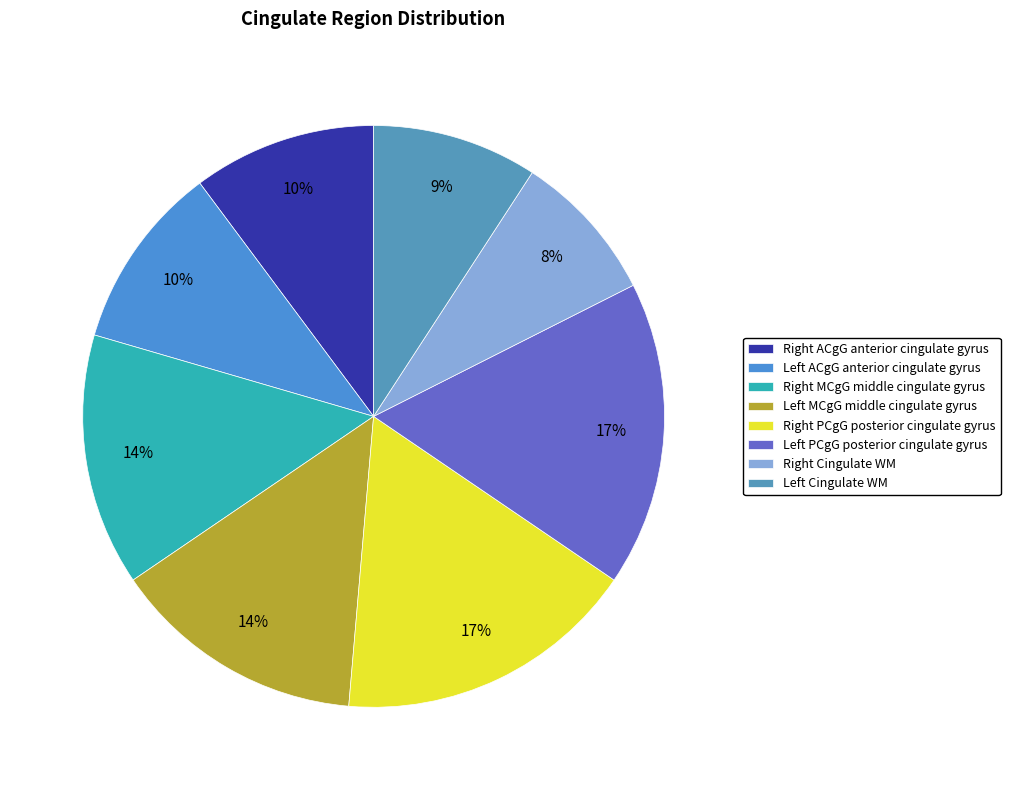

How many slices are in this pie chart?

8